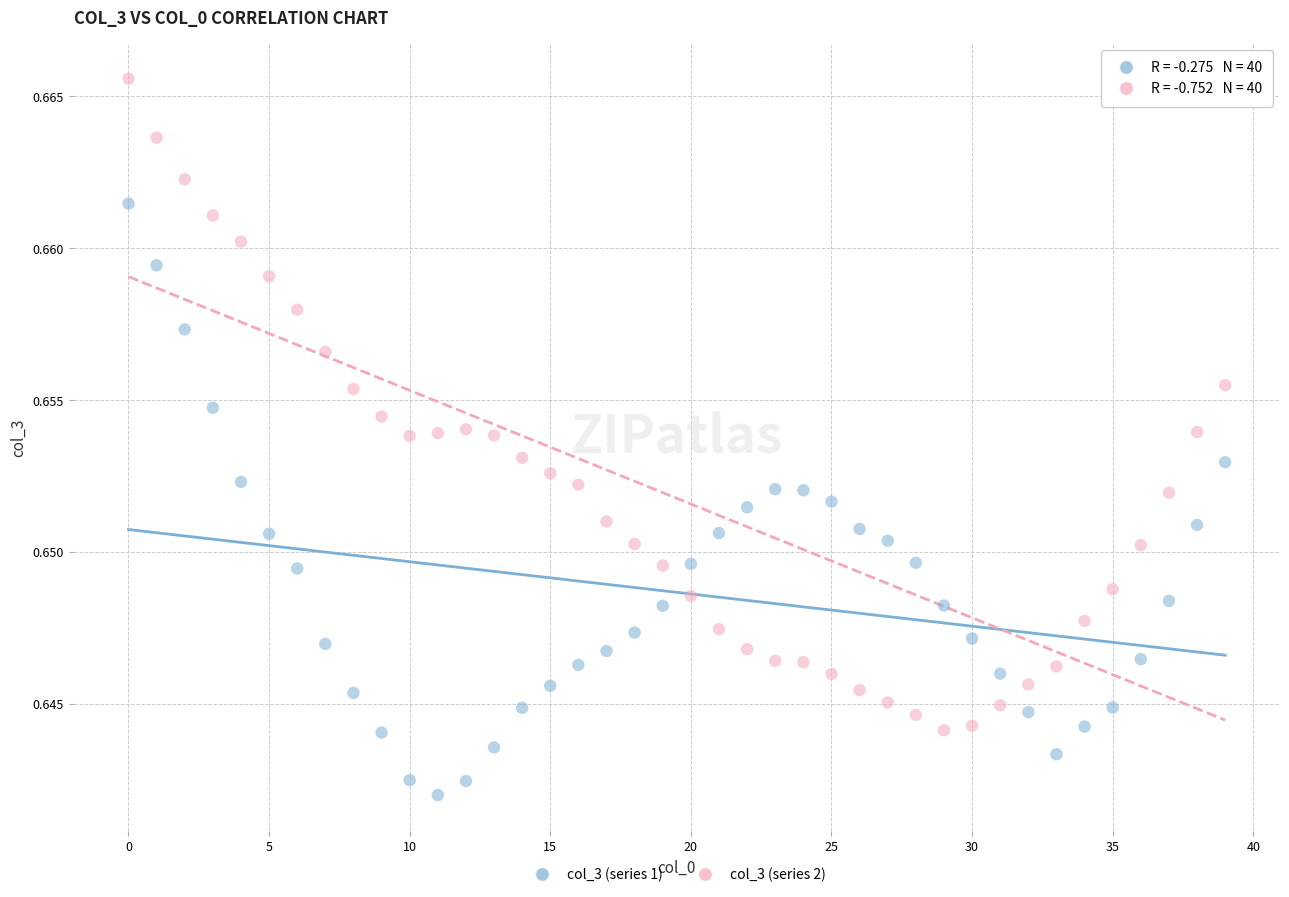

Which series contains the lowest Y value?

col_3 (series 1)